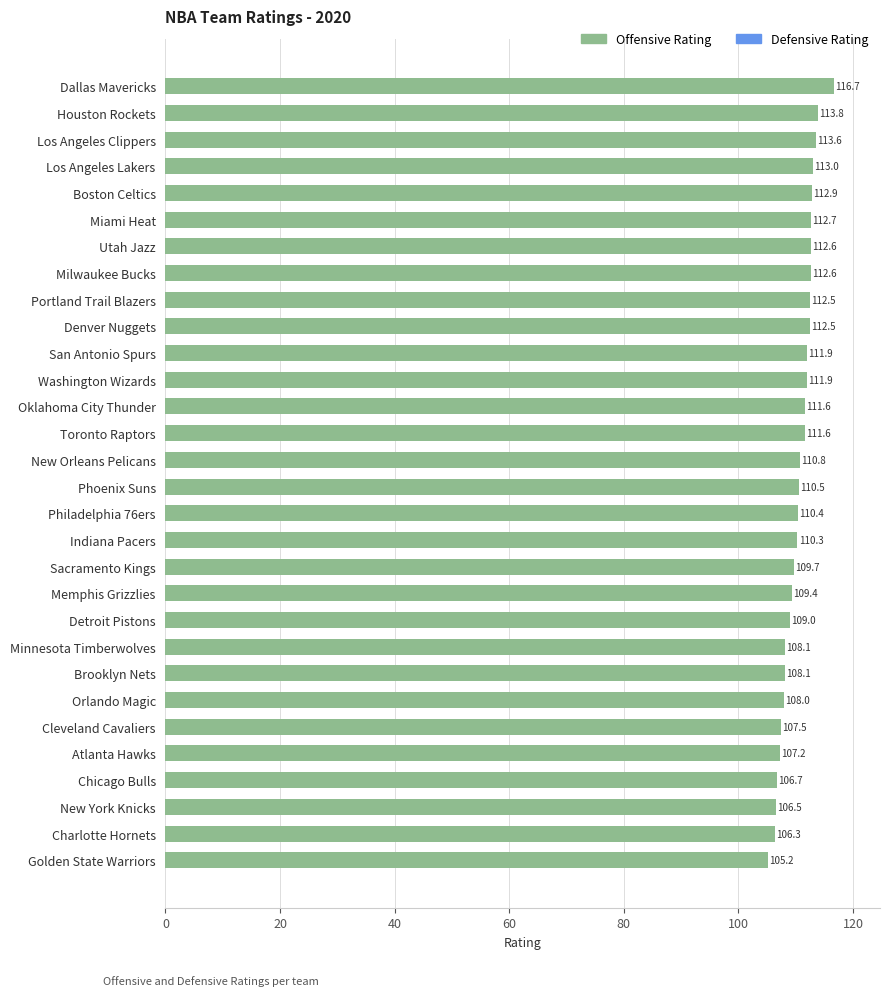

Between Brooklyn Nets and Toronto Raptors, which is larger?

Toronto Raptors